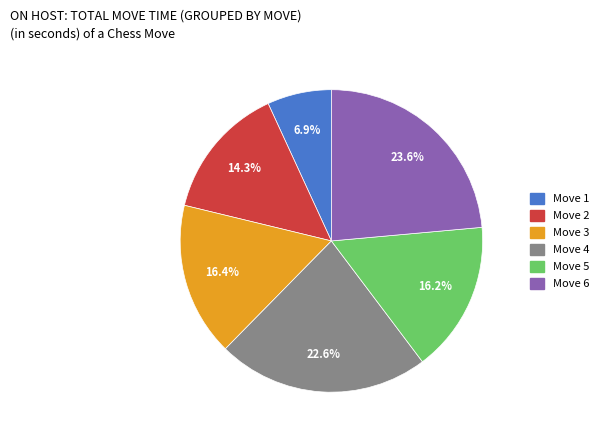

Does any single category account for the majority?

No